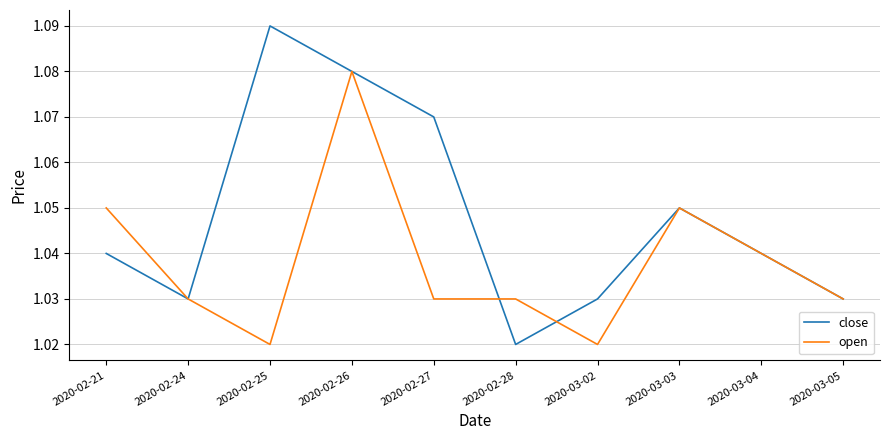

What are all the series names shown in the legend?

close, open